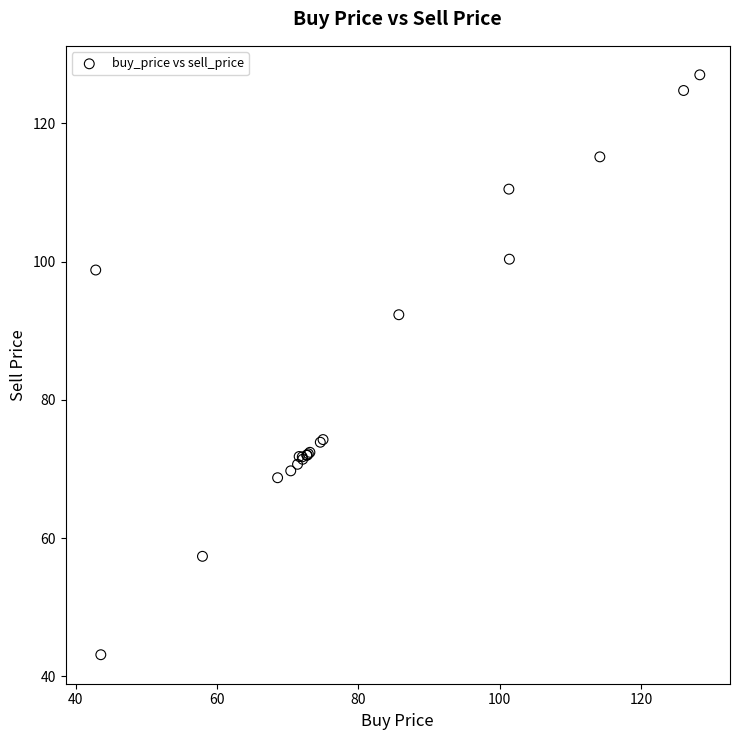

What Y value in the scatter plot is closest to 85?

92.3